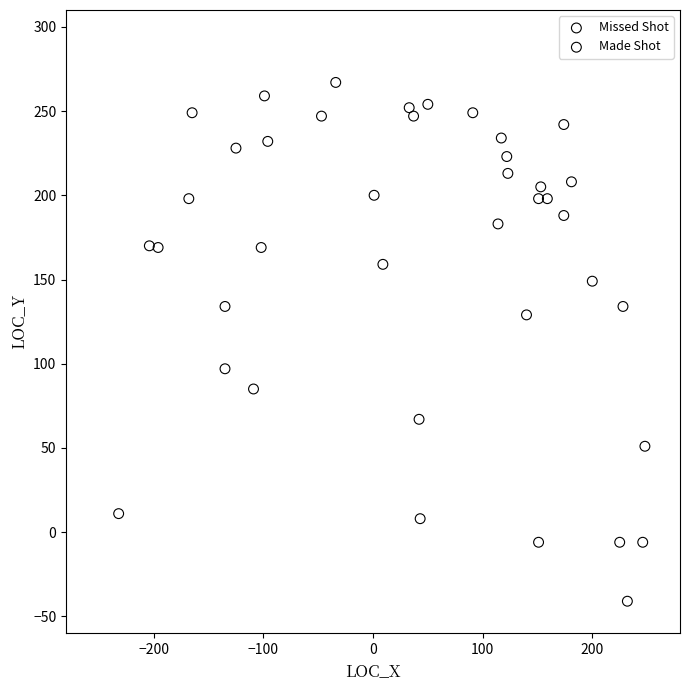

Which series has the widest spread of Y values?

Missed Shot